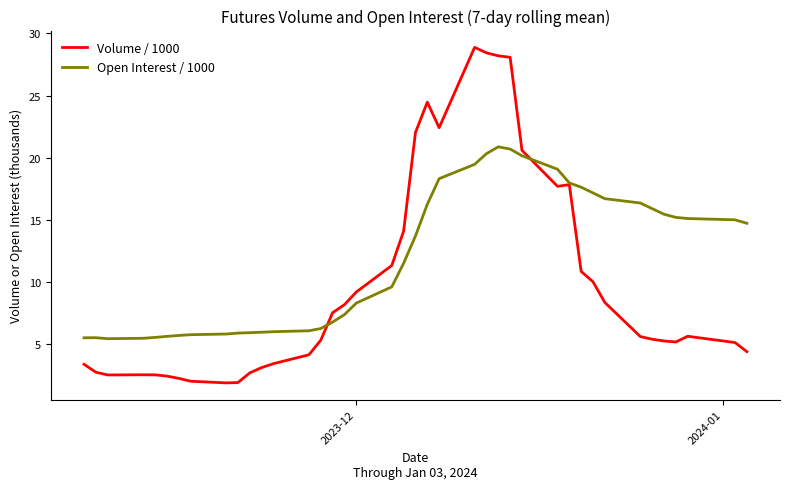

List the series in order of their peak value, lowest first.

Open Interest / 1000, Volume / 1000